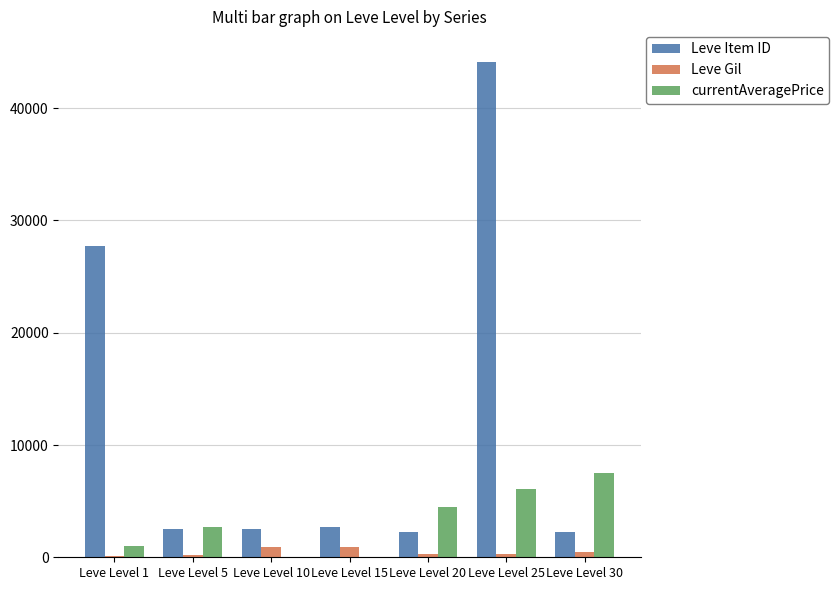

Is the value of Leve Gil at Leve Level 1 greater than the value of Leve Item ID at Leve Level 5?

No